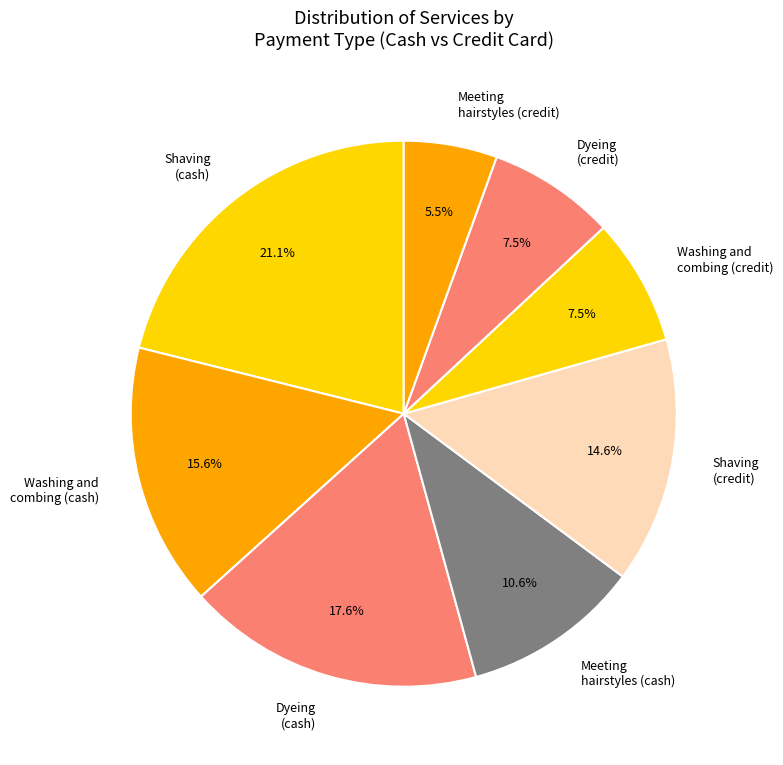

Is there a majority slice in this chart?

No